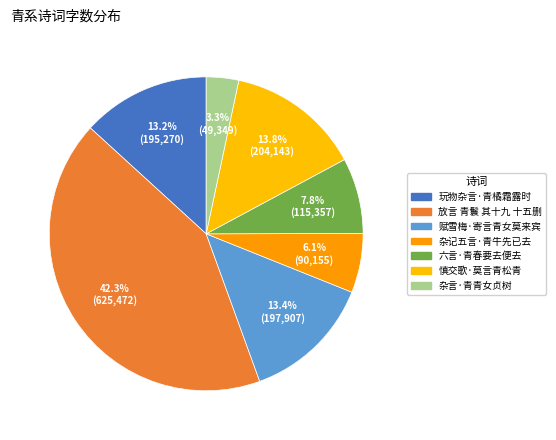

How many slices are in this pie chart?

7